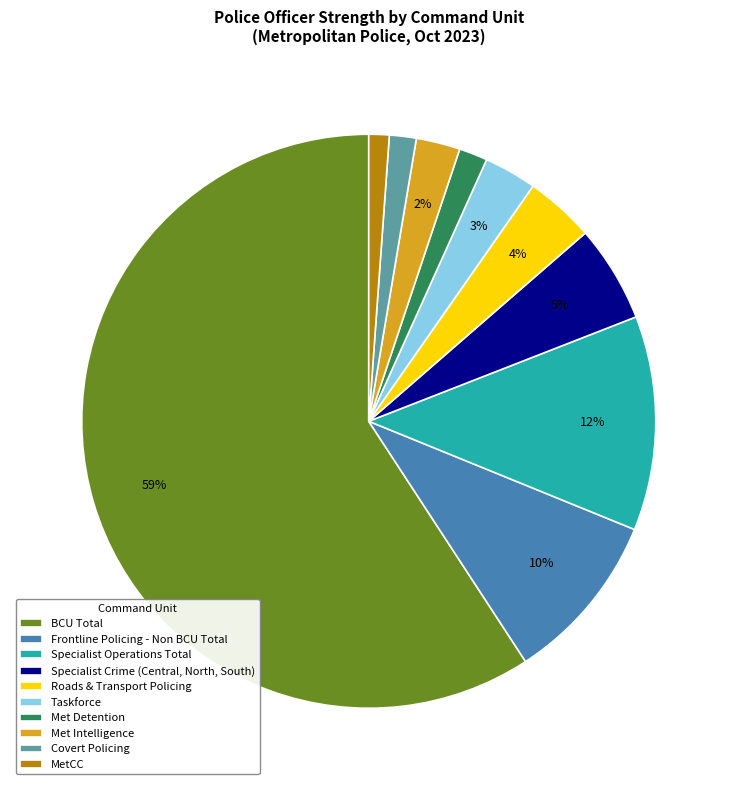

What is the largest slice in the pie chart?

BCU Total